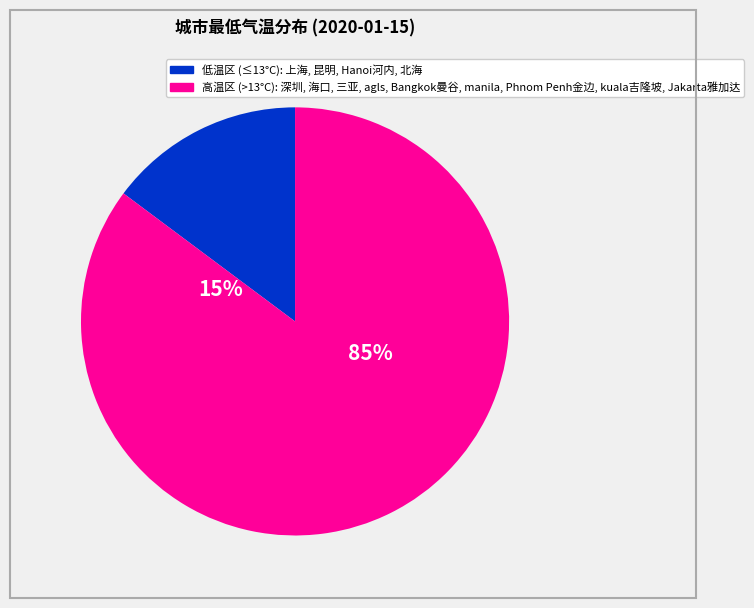

Does Phnom Penh金边(34°) represent more than half of the total?

No